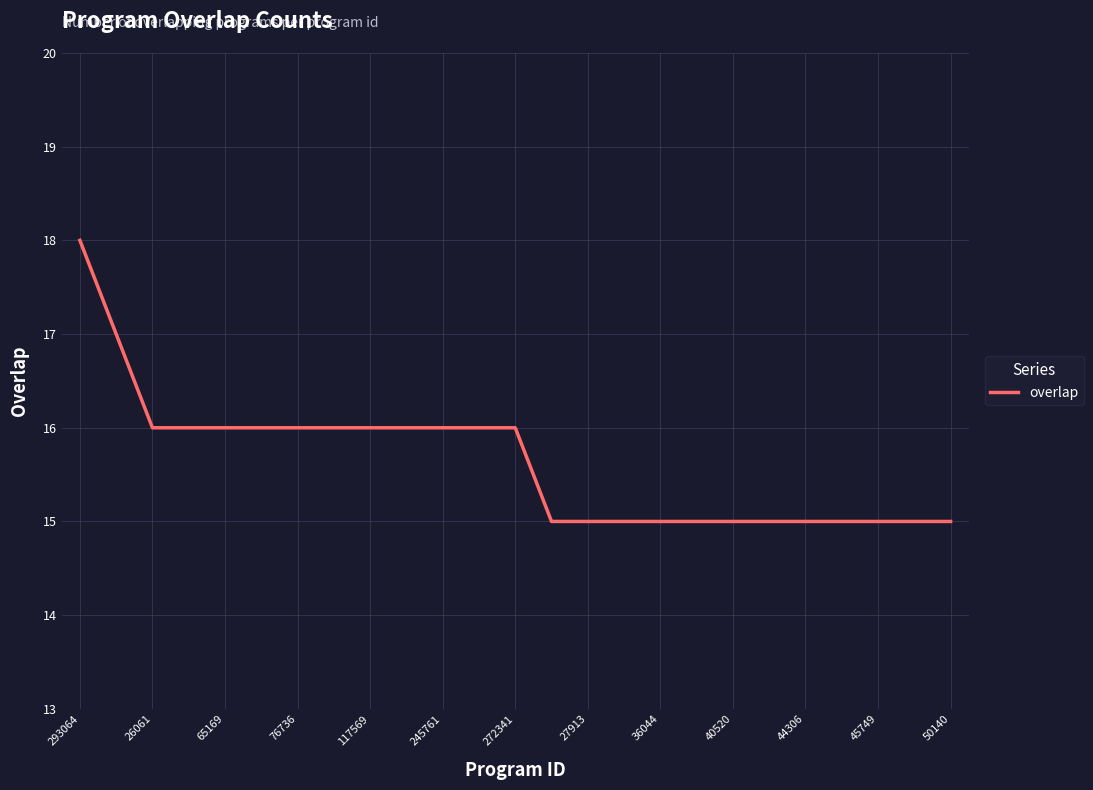

What is the greatest value displayed?

18